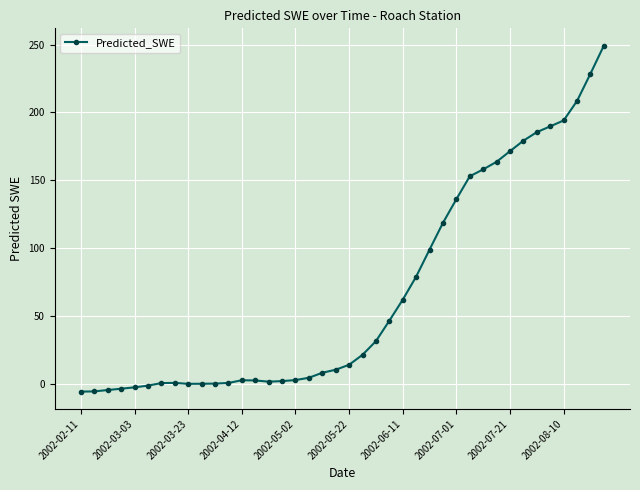

What is the difference between the maximum and second lowest values?

254.3